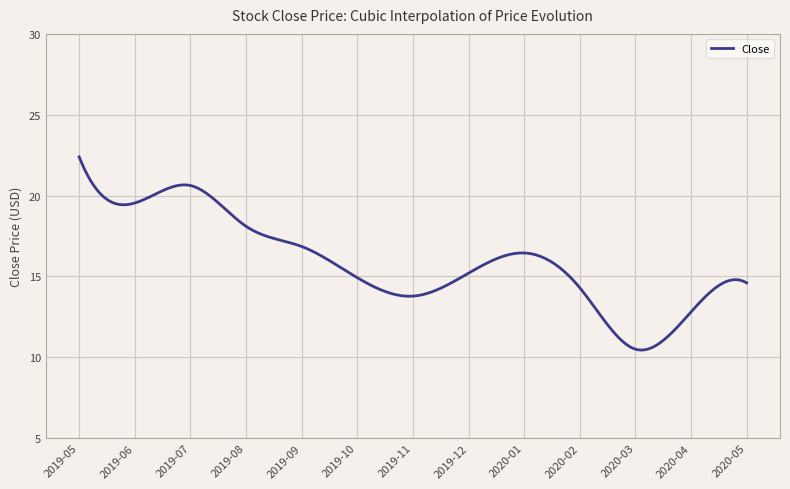

What is the maximum value shown in the chart?

22.4